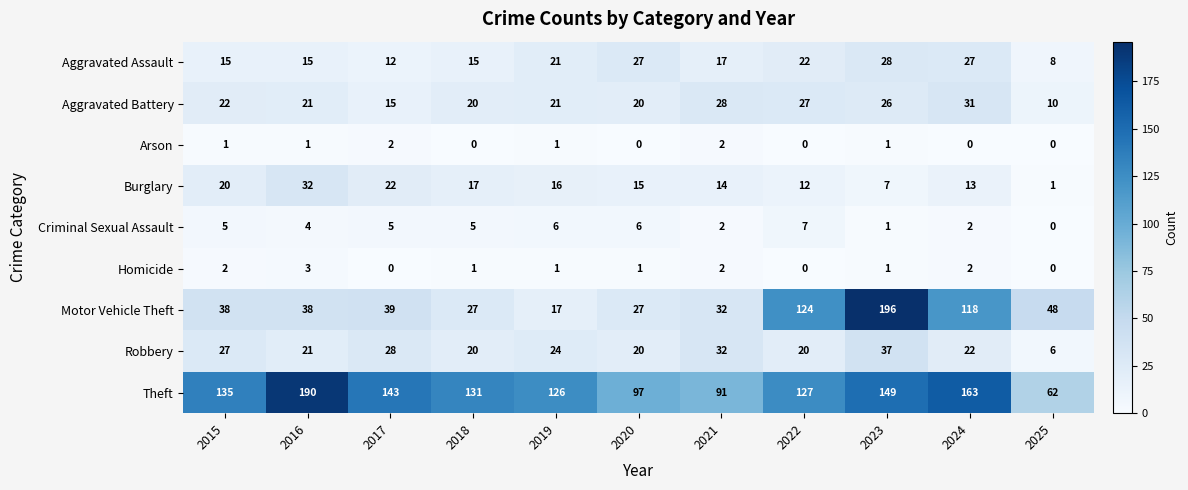

Between 2018 and 2021, which series saw the biggest shift?

Theft